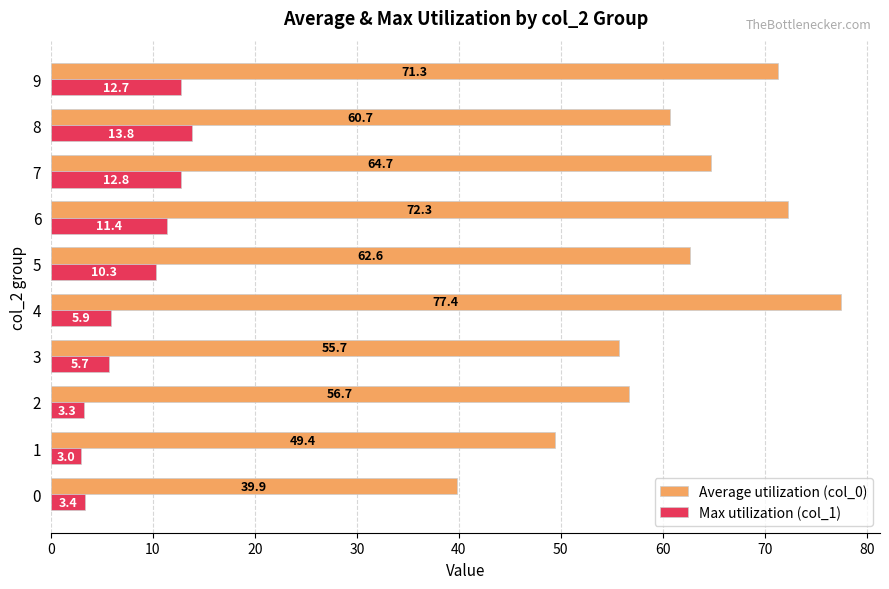

Which series has the widest spread of values?

Average utilization (col_0)